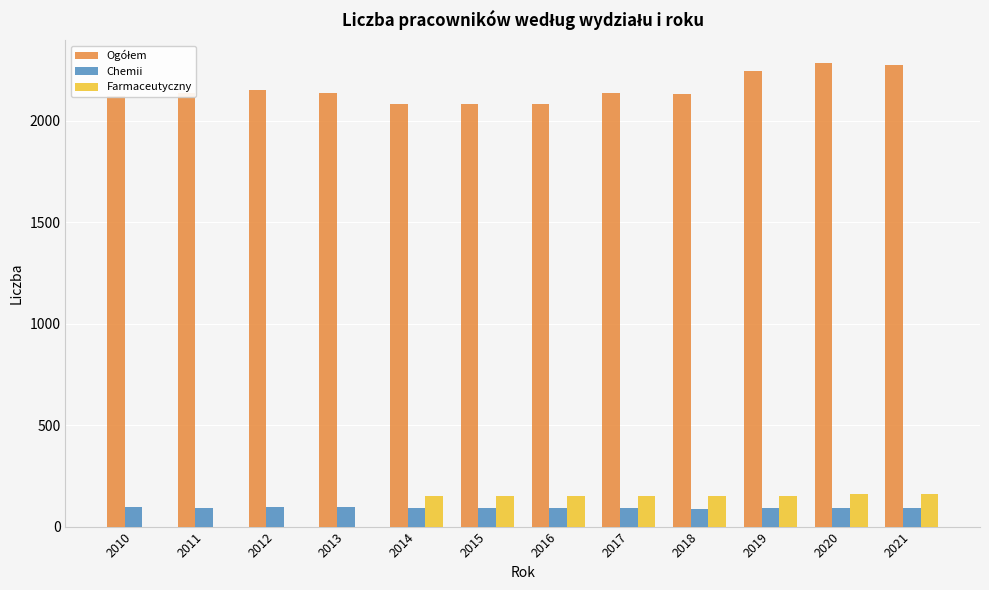

Are the bars grouped side by side (vs. stacked)?

Yes